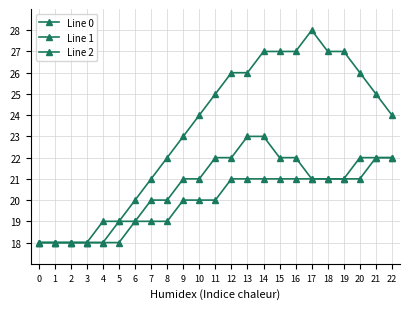

Does the chart have visible grid lines?

Yes